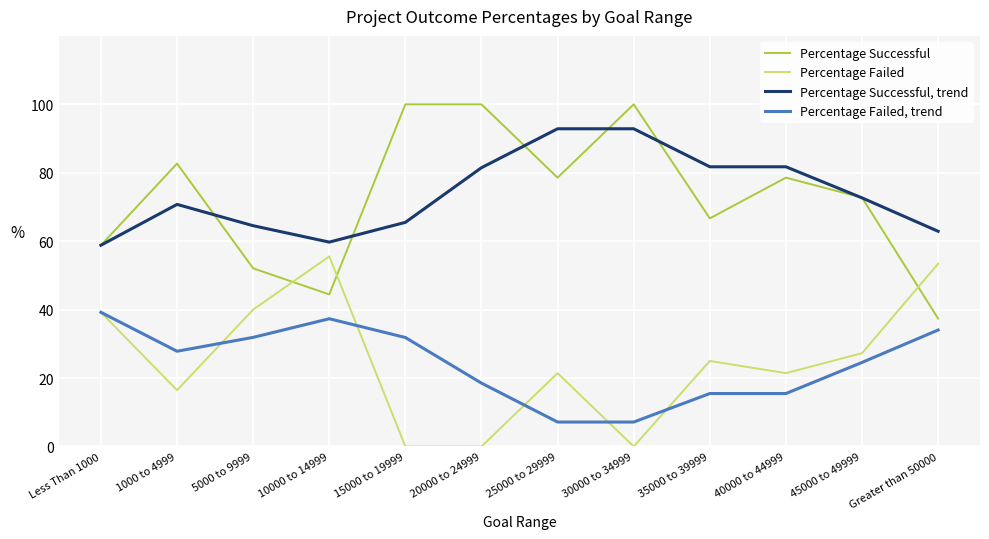

Is it true that Percentage Failed, trend equals 3.5 at 30000 to 34999?

False